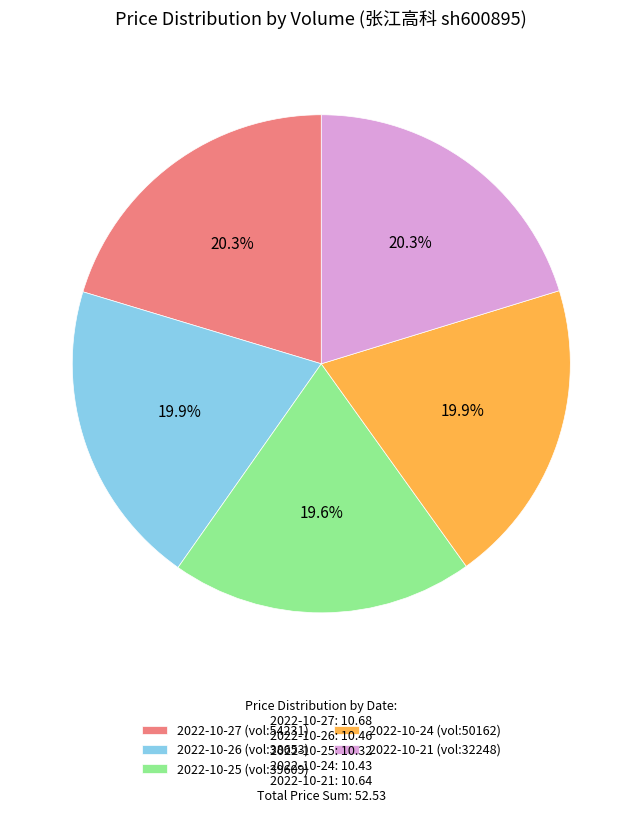

Is the sum of 2022-10-21 (vol:32248) and 2022-10-24 (vol:50162) greater than half?

No